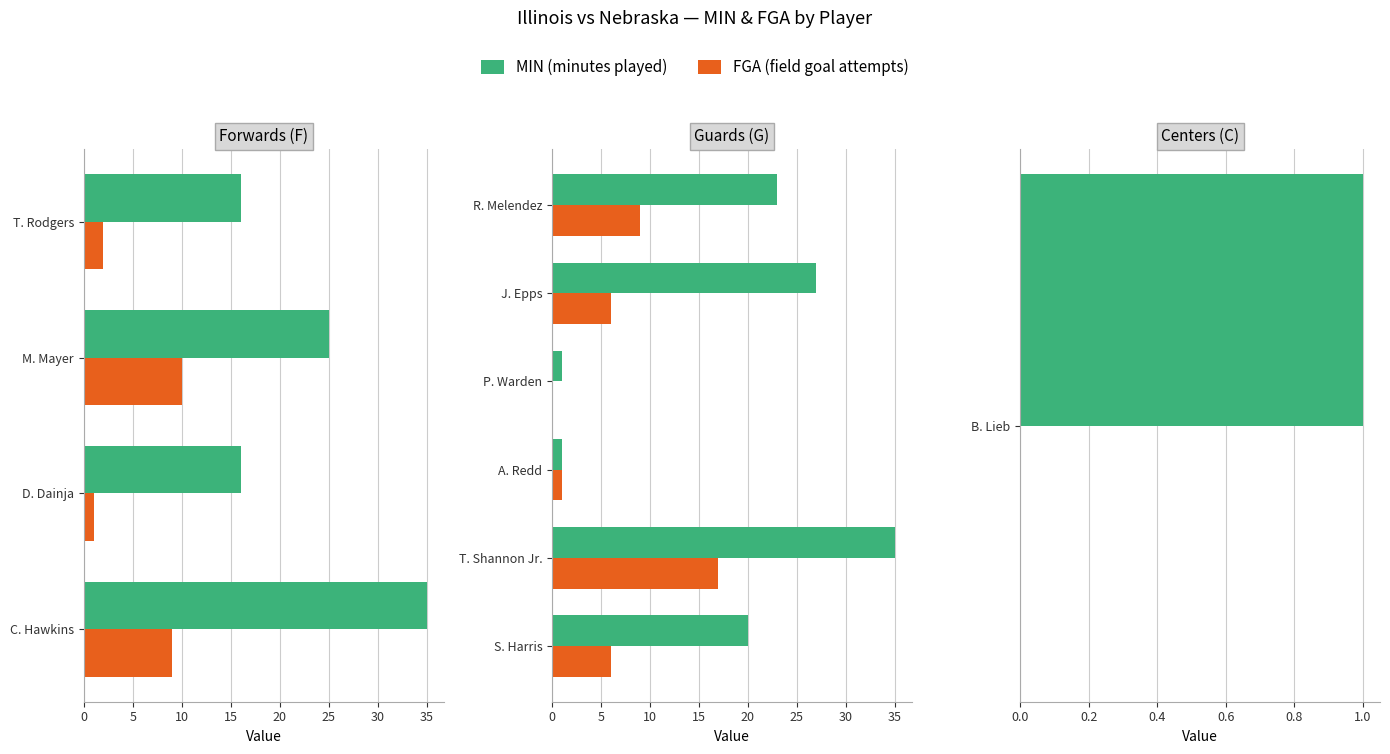

What is the minimum value for MIN?

1